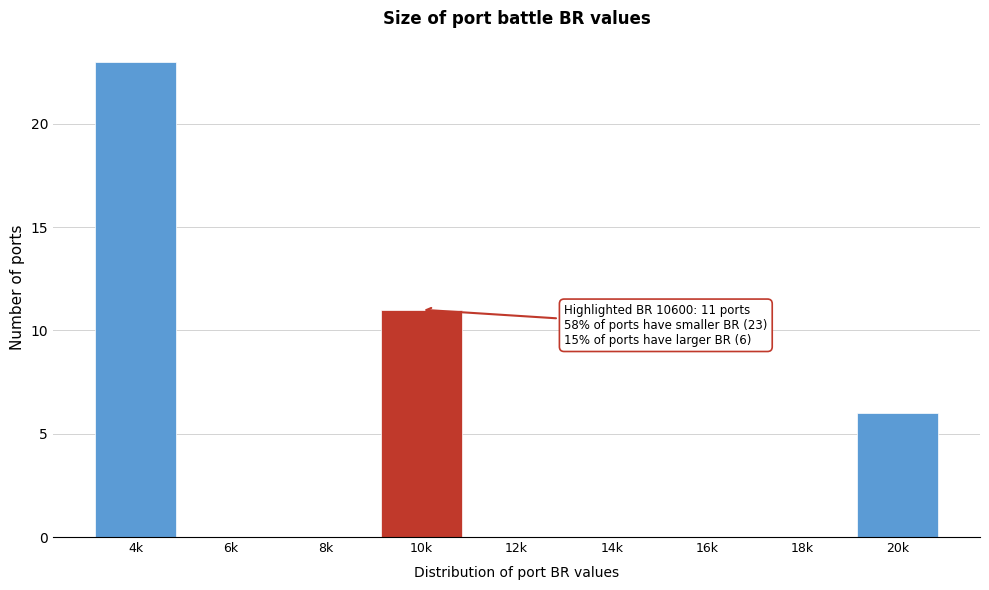

Reading left to right, what are all the values shown in this chart?

4k=23	6k=0	8k=0	10k=11	12k=0	14k=0	16k=0	18k=0	20k=6